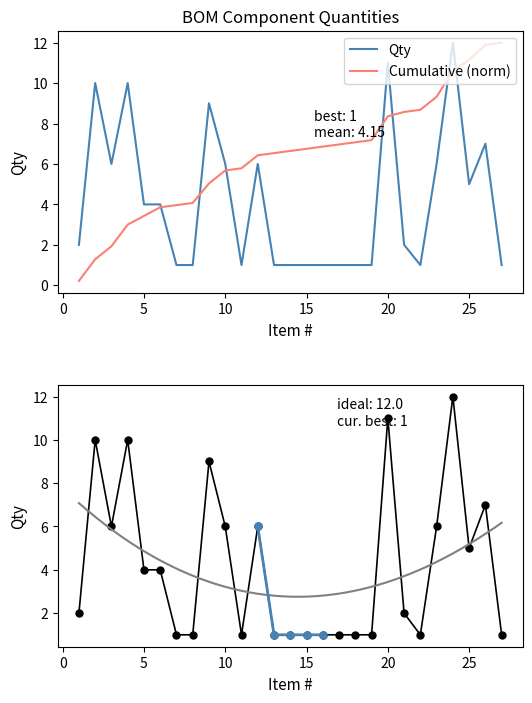

Count the number of categories in the chart.

27